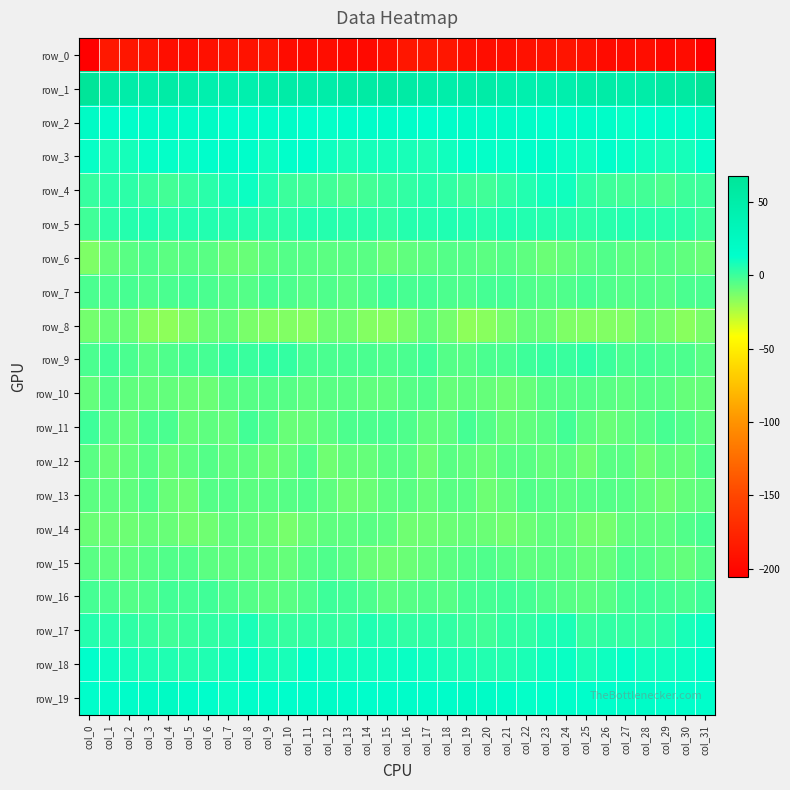

At which label is row_18 closest to 9?

col_17